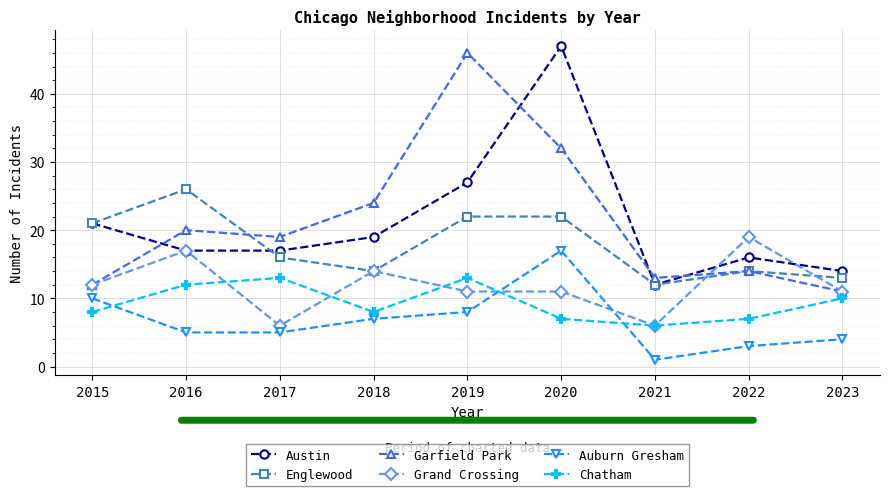

Does the chart display data point markers on the line(s)?

Yes